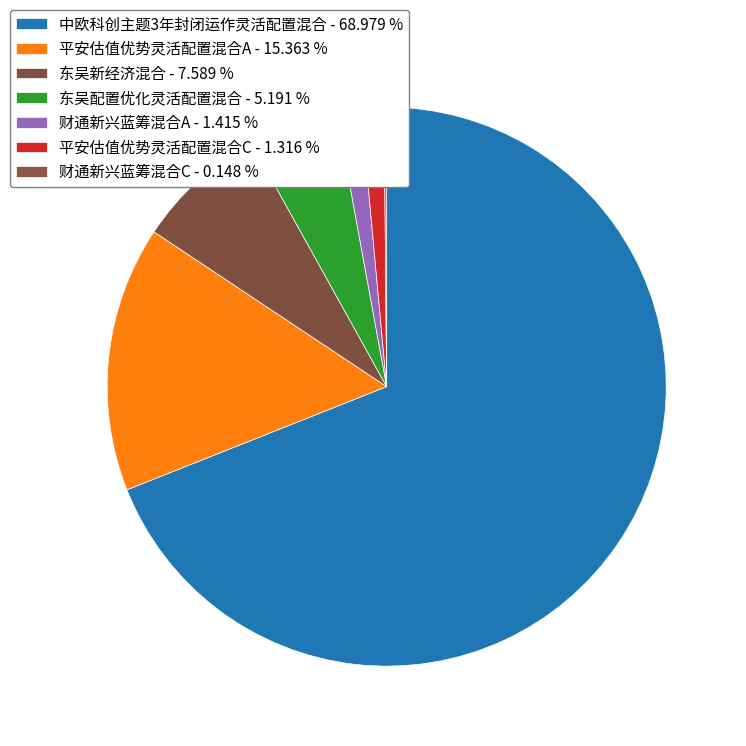

The 平安估值优势灵活配置混合A slice represents 30% of the pie. True or false?

False